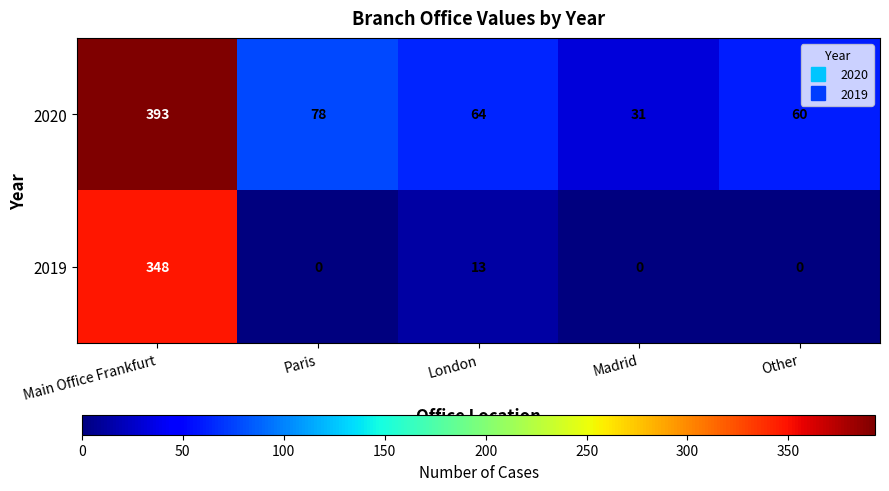

Rank the series by their average value, from highest to lowest.

2020, 2019